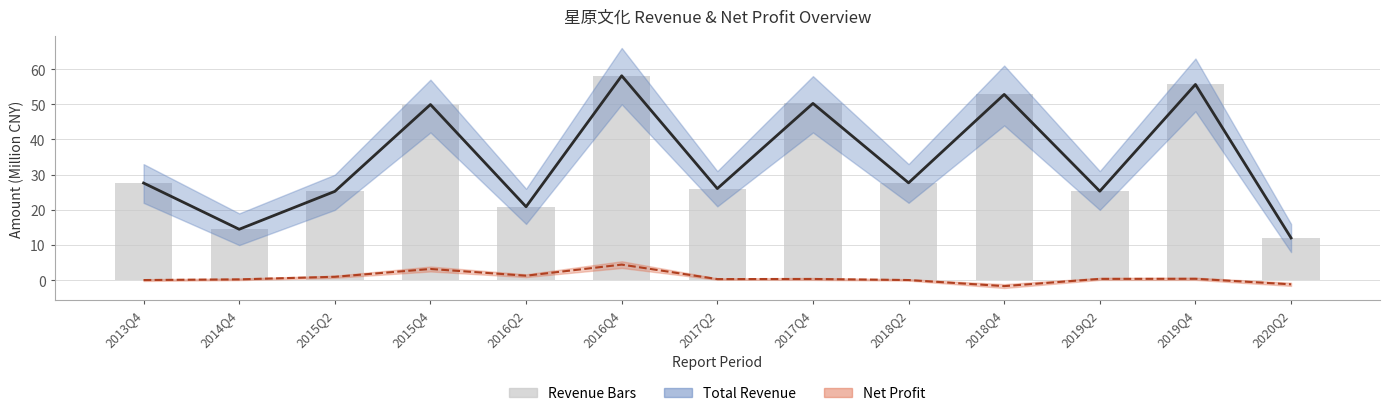

What is the maximum value shown in the chart?

58.1